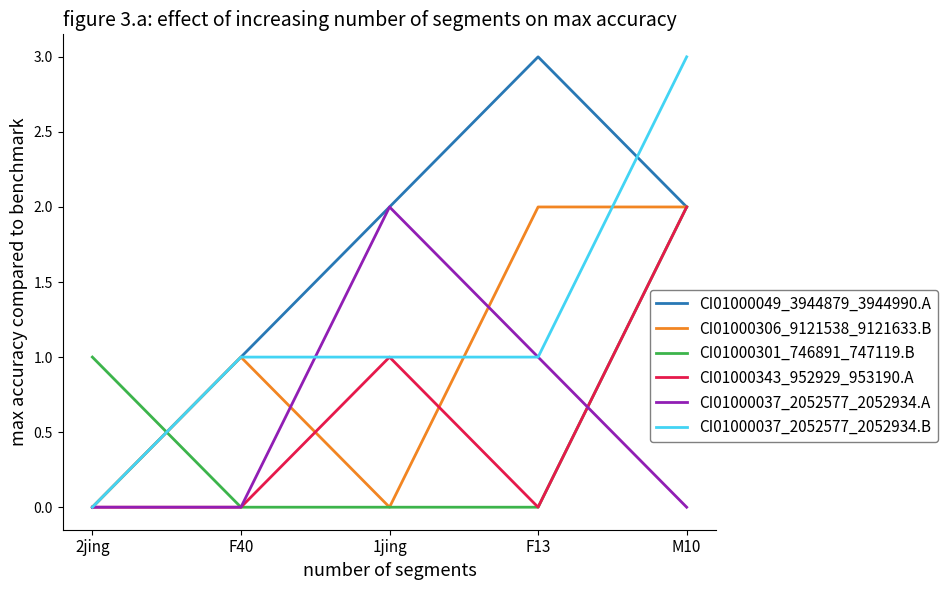

What is the difference between the maximum and minimum values in the CI01000301_746891_747119.B series?

2